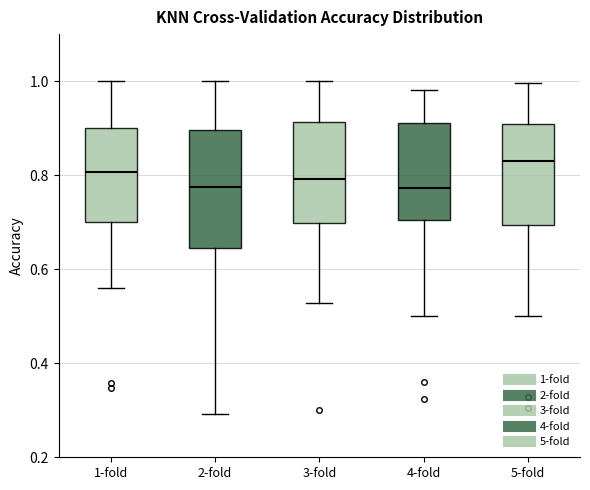

Reading left to right, transcribe this box plot: for each box, give where its median line is, the range the box spans, and where its two whiskers end, as read against the y-axis. The values are not printed on the chart, so give them approximately, as read against the axis.

1-fold: median 0.80, box 0.70 to 0.90, whiskers 0.56 to 1.00
2-fold: median 0.78, box 0.64 to 0.90, whiskers 0.30 to 1.00
3-fold: median 0.80, box 0.70 to 0.92, whiskers 0.52 to 1.00
4-fold: median 0.78, box 0.70 to 0.92, whiskers 0.50 to 0.98
5-fold: median 0.84, box 0.70 to 0.90, whiskers 0.50 to 1.00